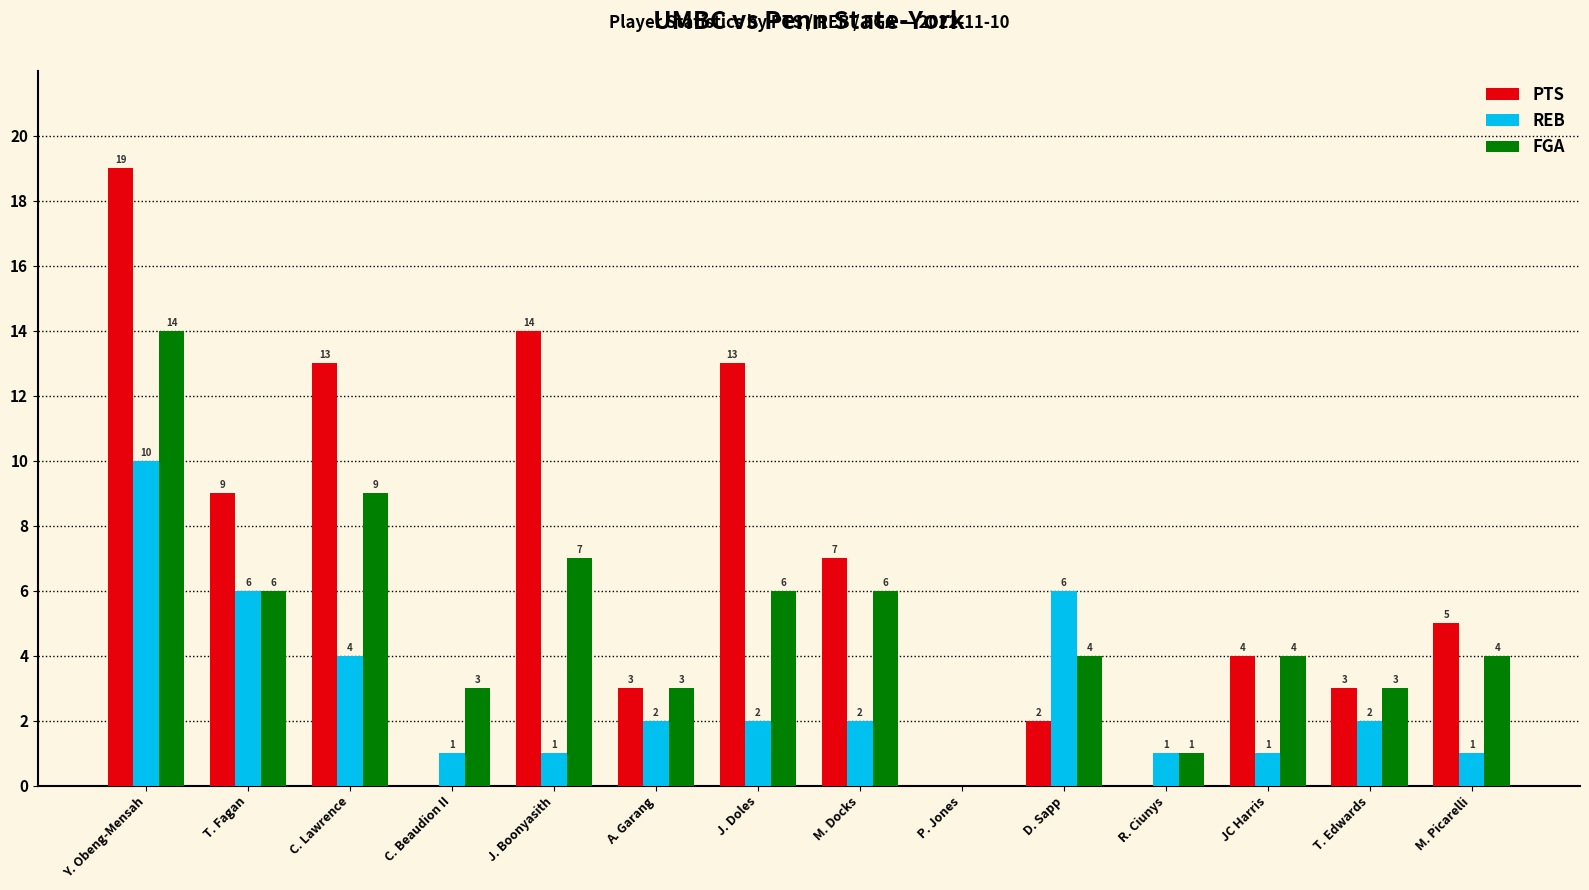

Where does the PTS series first go above 5?

Y. Obeng-Mensah